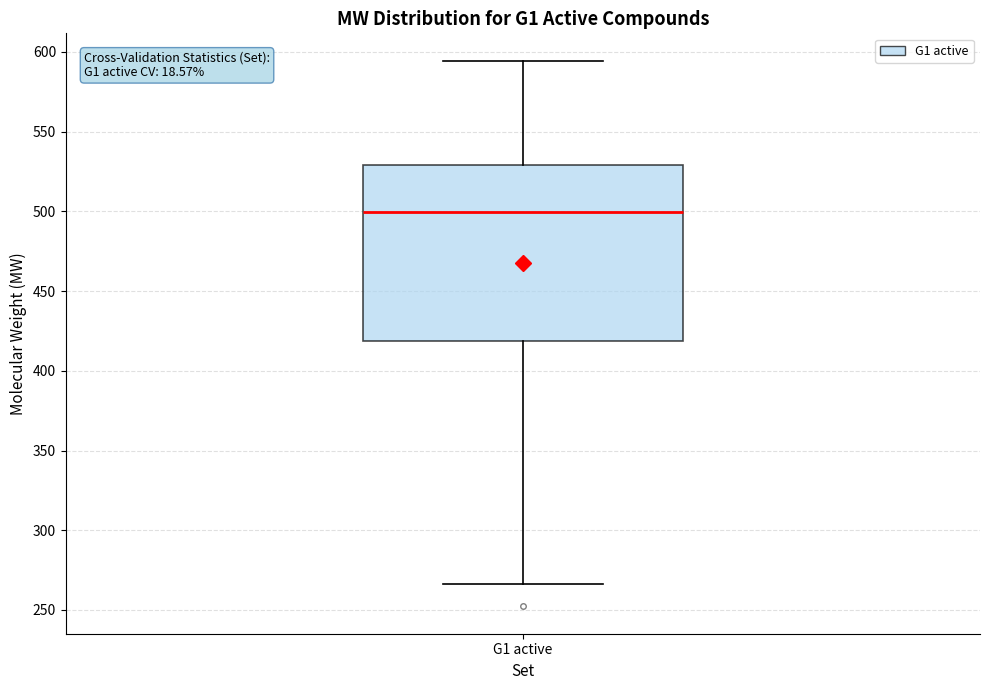

Read this box plot against the y-axis: the position of the median line, the range covered by the box, and the ends of both whiskers. The values are not printed on the chart, so give them approximately, as read against the axis.

median 500, box 420 to 530, whiskers 265 to 595